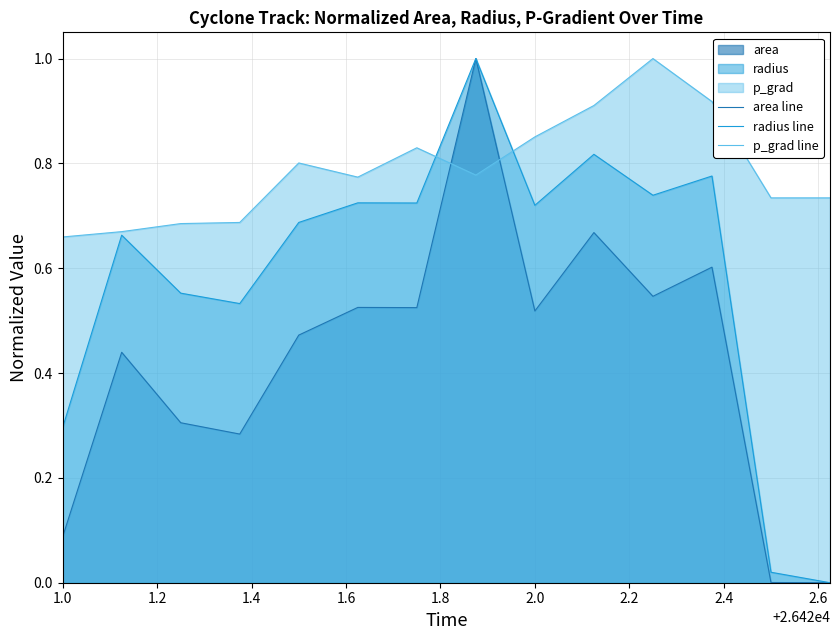

How many times do area line and p_grad line cross each other?

2